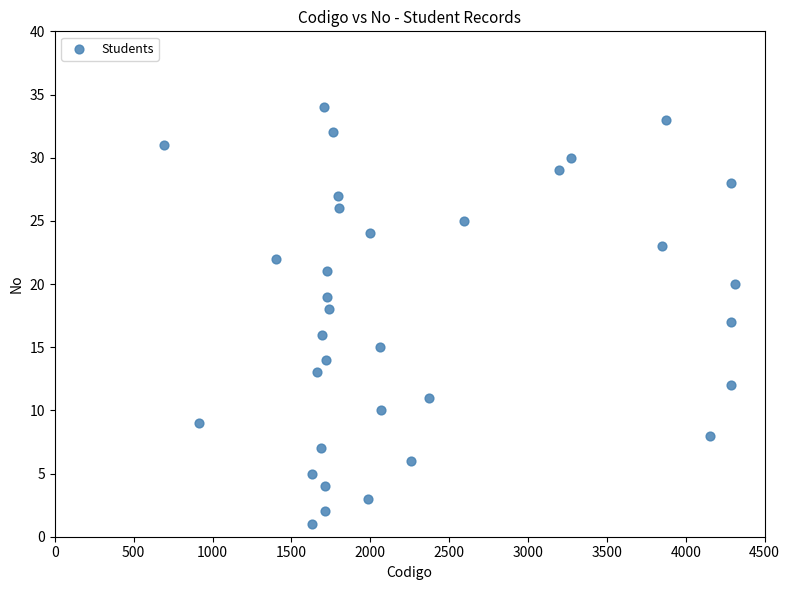

What is the range of Y values (max minus min)?

33